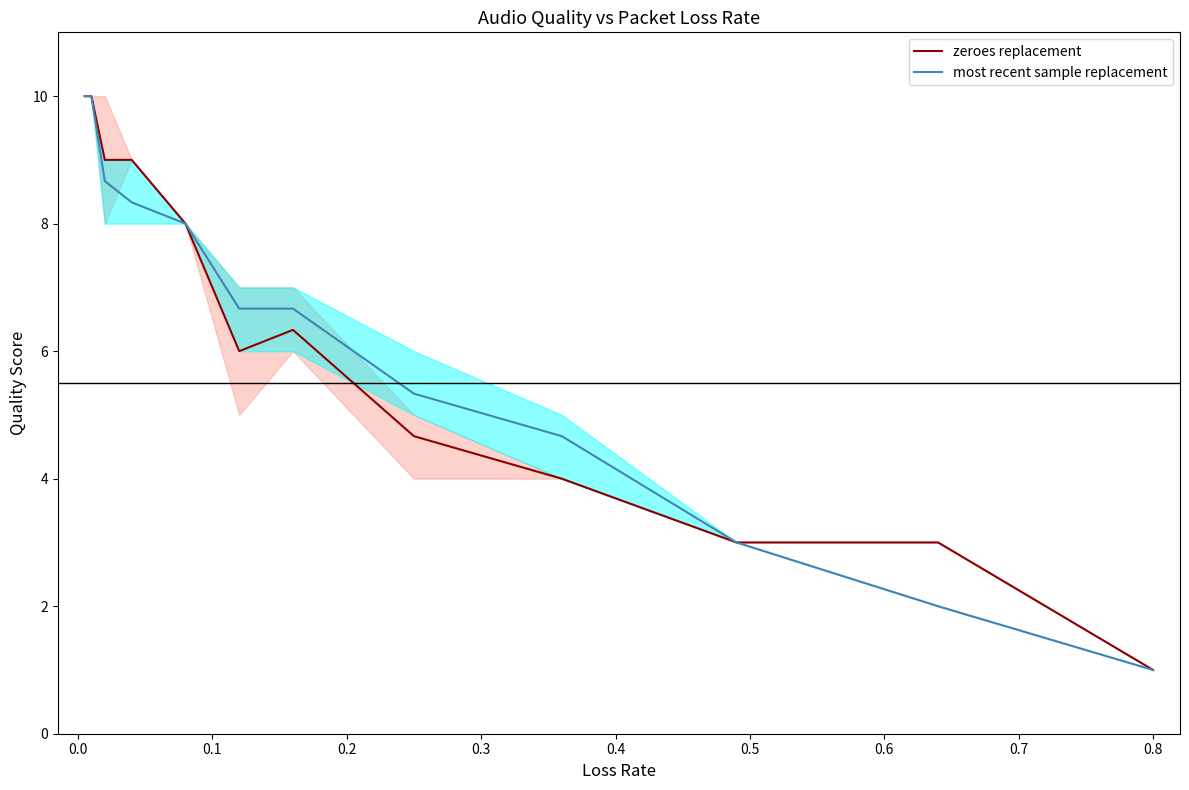

How many interior local peaks does the zeroes replacement series have?

1